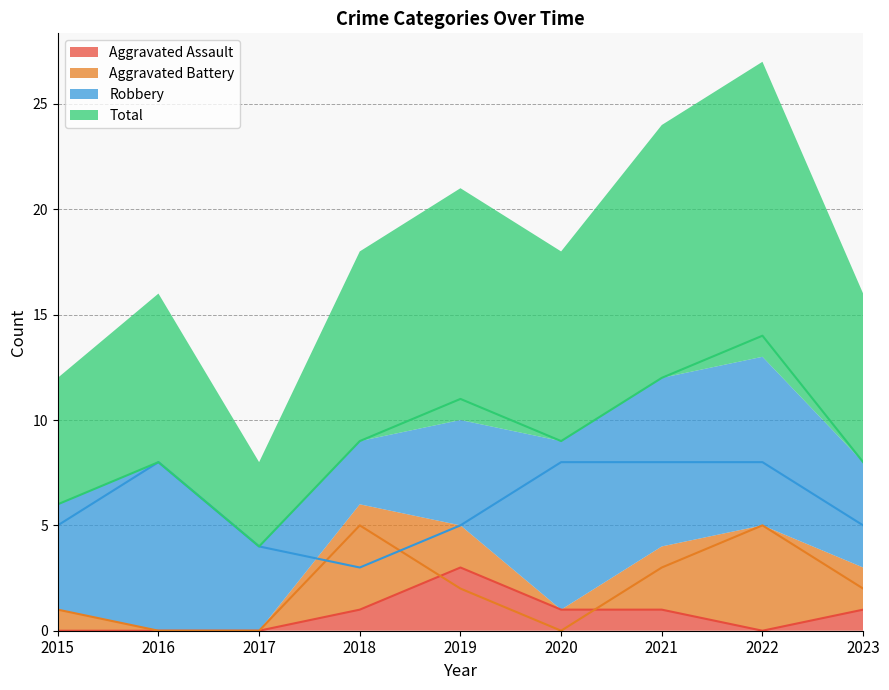

The Robbery series shows 8 at 2022. True or false?

True